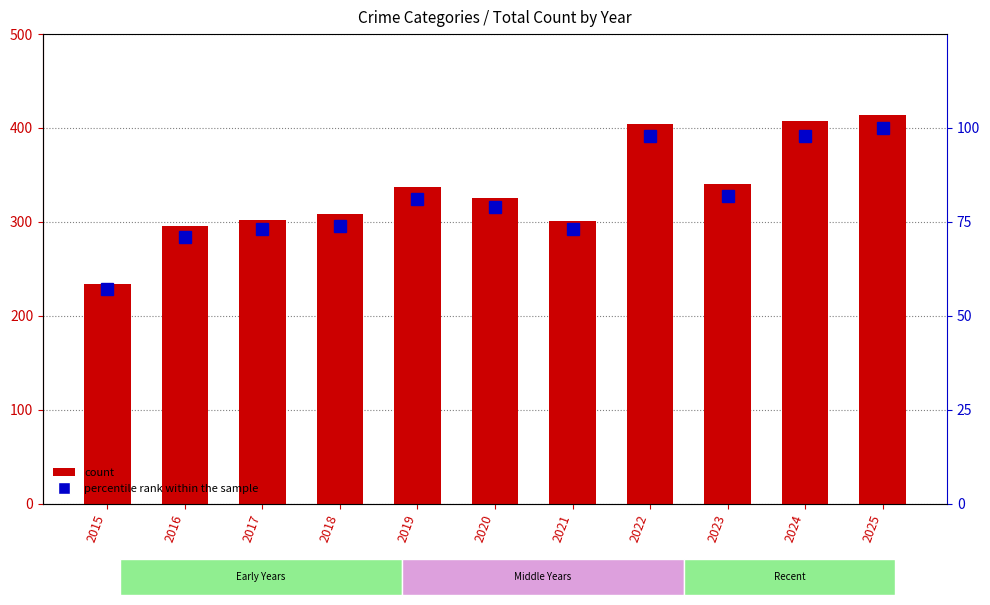

Reading left to right, what are all the values shown in this chart?

count: 234	296	302	308	337	325	301	404	340	407	414
percentile rank within the sample: 57	71	73	74	81	79	73	98	82	98	100